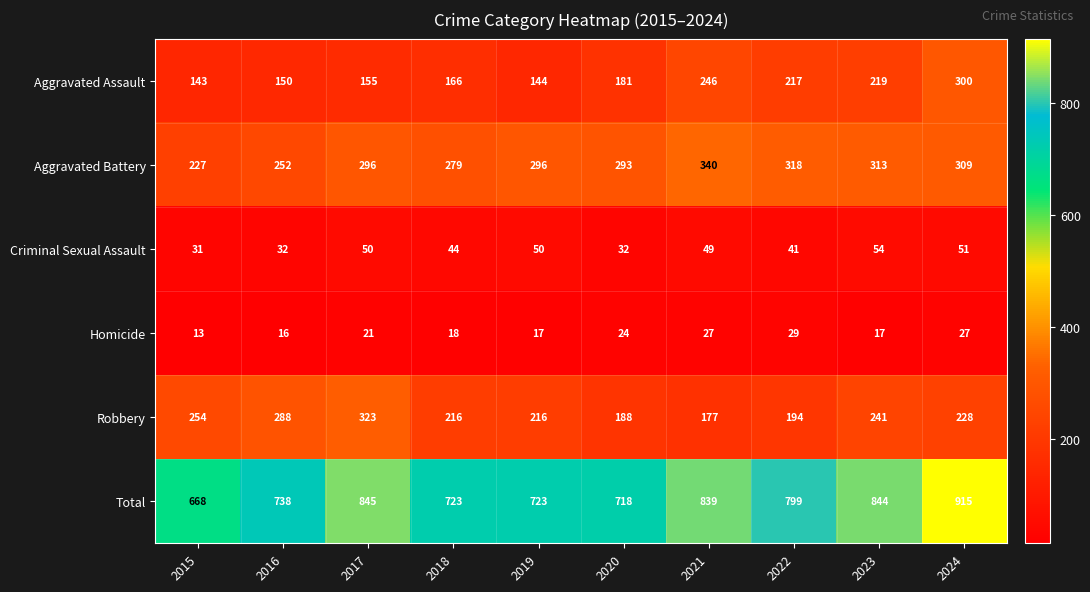

At 2022, list the series in order from largest to smallest.

Total, Aggravated Battery, Aggravated Assault, Robbery, Criminal Sexual Assault, Homicide